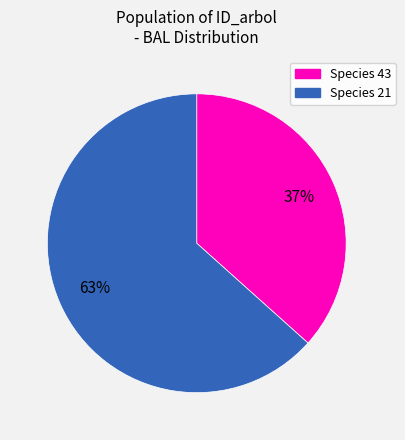

To the nearest percent, what is the average slice percentage?

50%